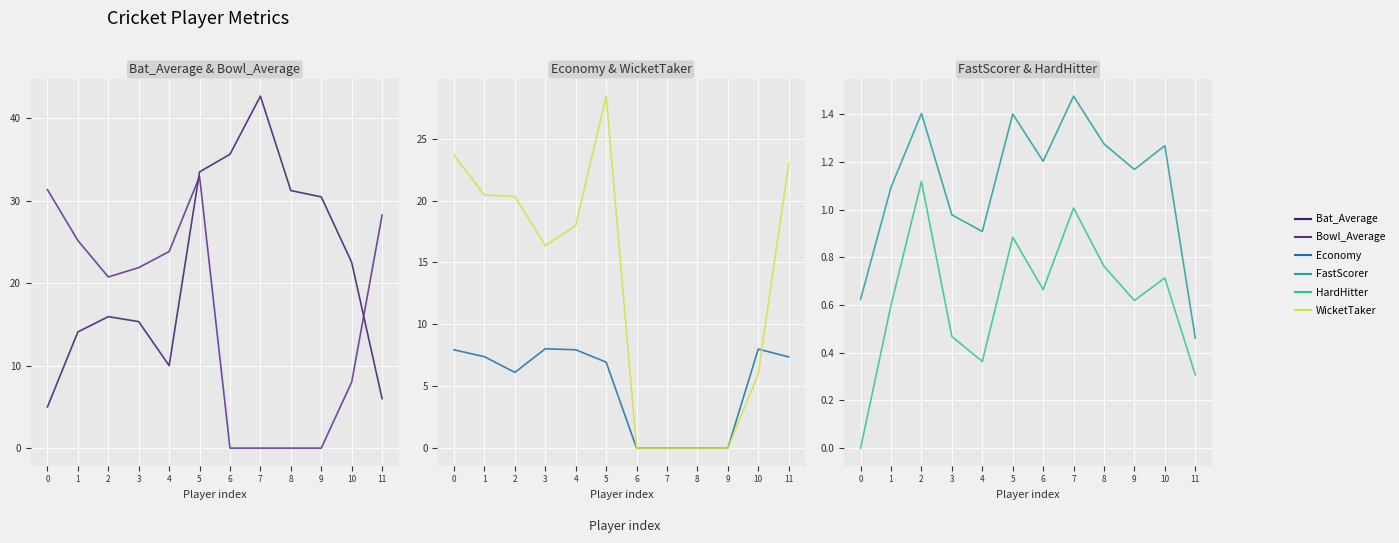

Between 7 and 1, which is larger?

7